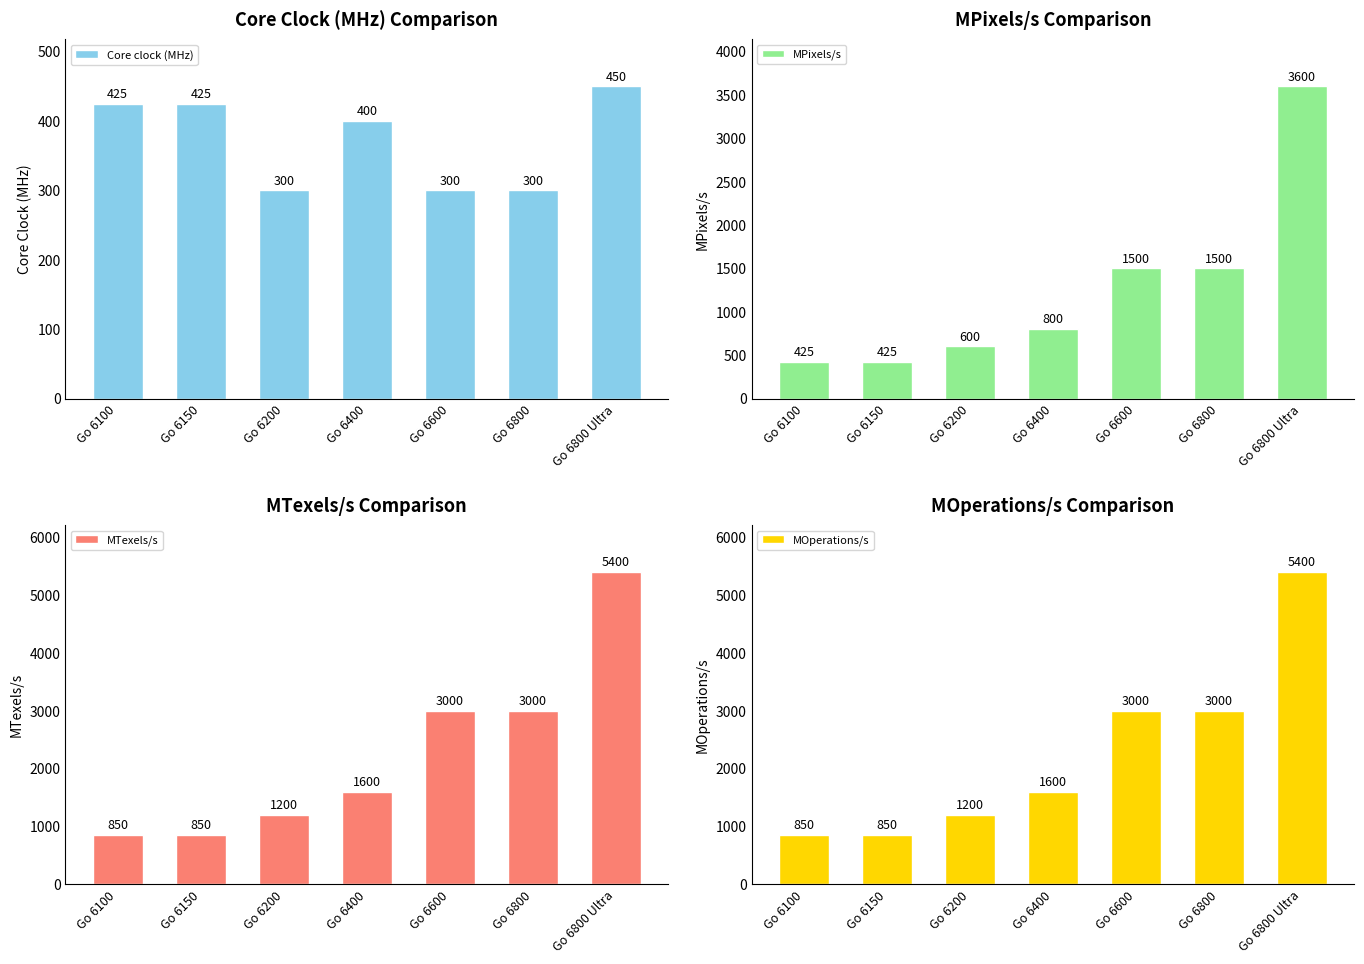

What position from the left is Go 6800 Ultra?

7